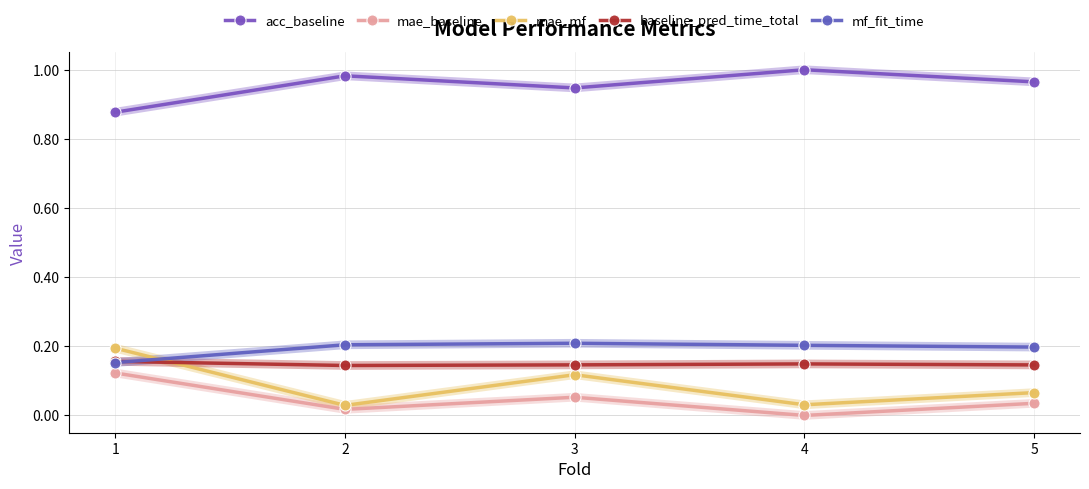

True or false: baseline_pred_time_total and mae_baseline cross at least once.

False